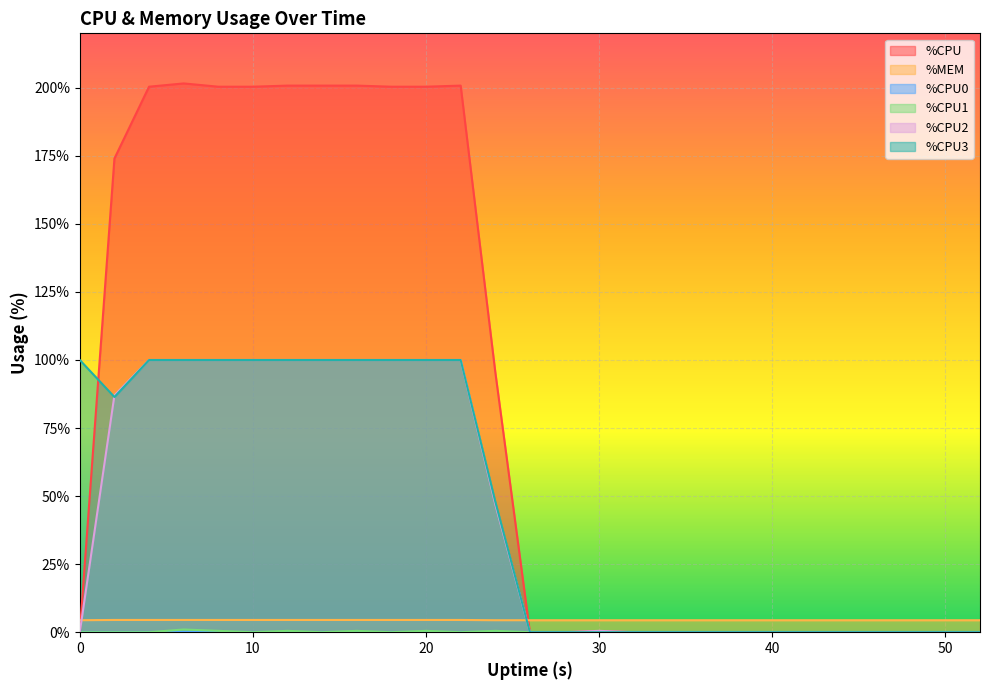

Reading left to right, extract all data points from this chart.

%CPU: 0=0.0	2=174.0	4=200.4	6=201.6	8=200.4	10=200.4	12=200.8	14=200.8	16=200.8	18=200.4	20=200.4	22=200.8	24=95.6	26=0.0	28=0.0	30=0.4	32=0.0	34=0.0	36=0.0	38=0.0	40=0.0	42=0.0	44=0.0	46=0.0	48=0.0	50=0.0	52=0.0
%MEM: 0=4.4	2=4.5	4=4.5	6=4.5	8=4.5	10=4.5	12=4.5	14=4.5	16=4.5	18=4.5	20=4.5	22=4.5	24=4.4	26=4.4	28=4.4	30=4.4	32=4.4	34=4.4	36=4.4	38=4.4	40=4.4	42=4.4	44=4.4	46=4.4	48=4.4	50=4.4	52=4.4
%CPU1: 0=0.0	2=0.0	4=0.0	6=1.0	8=0.5	10=0.0	12=0.5	14=0.0	16=0.5	18=0.0	20=0.5	22=0.0	24=0.5	26=0.0	28=0.0	30=0.0	32=0.0	34=0.0	36=0.0	38=0.0	40=0.0	42=0.0	44=0.0	46=0.0	48=0.0	50=0.0	52=0.0
%CPU2: 0=0.0	2=87.0	4=100.0	6=100.0	8=100.0	10=100.0	12=100.0	14=100.0	16=100.0	18=100.0	20=100.0	22=100.0	24=47.0	26=0.0	28=0.0	30=0.5	32=0.0	34=0.0	36=0.0	38=0.0	40=0.0	42=0.0	44=0.0	46=0.0	48=0.0	50=0.0	52=0.0
%CPU3: 0=100.0	2=86.4	4=100.0	6=100.0	8=100.0	10=100.0	12=100.0	14=100.0	16=100.0	18=100.0	20=100.0	22=100.0	24=48.0	26=0.0	28=0.0	30=0.0	32=0.0	34=0.0	36=0.0	38=0.0	40=0.0	42=0.0	44=0.0	46=0.0	48=0.0	50=0.0	52=0.0